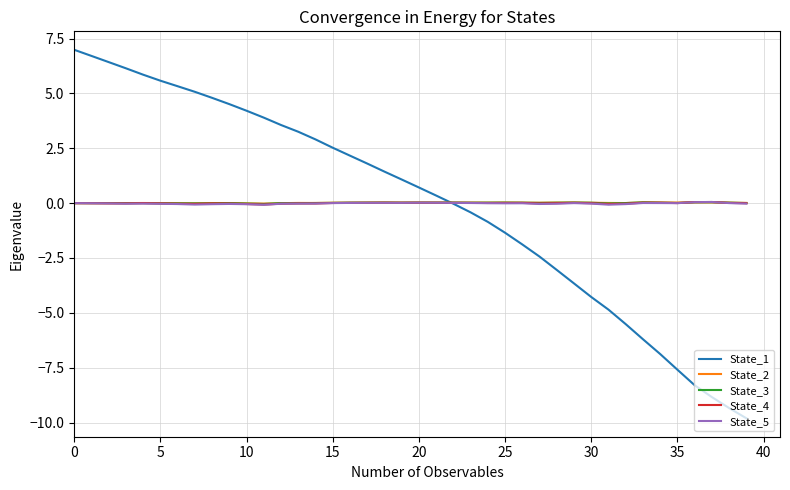

True or false: State_2 has more than 0 points higher than both neighbors.

True